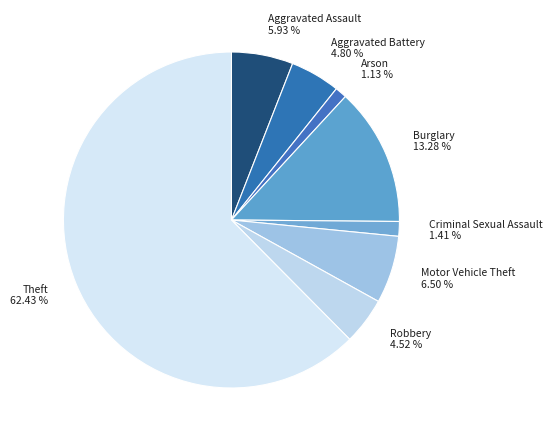

Approximately how many times larger is the value at Theft compared to Aggravated Battery?

13.0